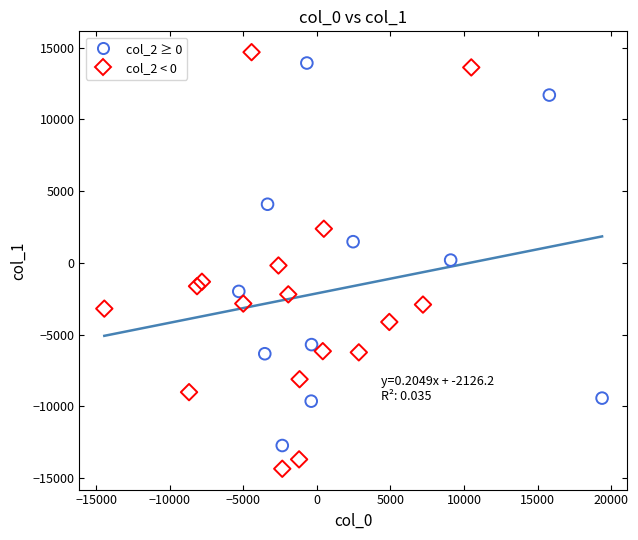

Which series contains the lowest Y value?

col_2 < 0